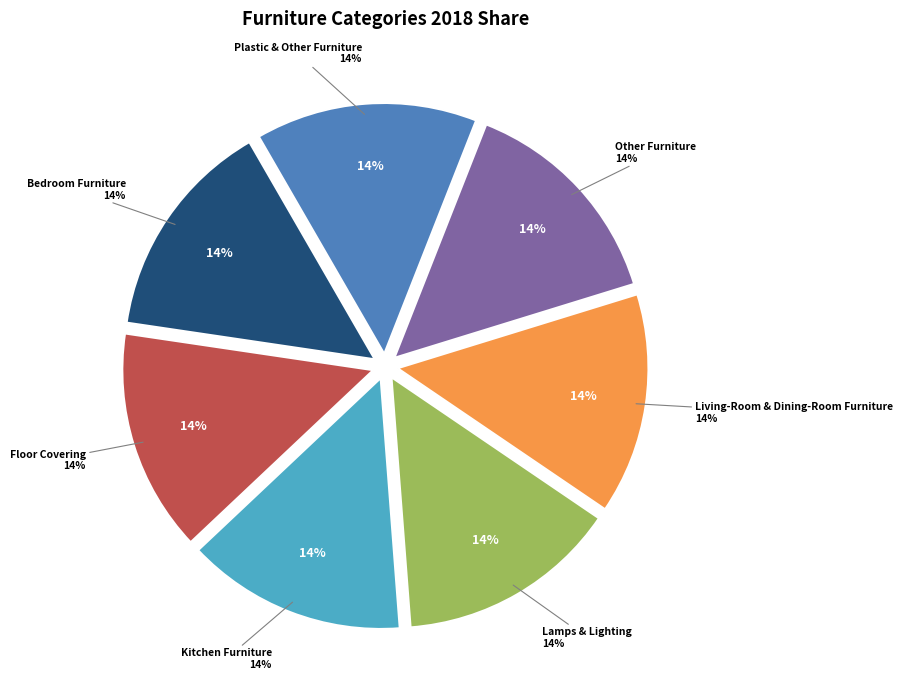

How many slices are in this pie chart?

7